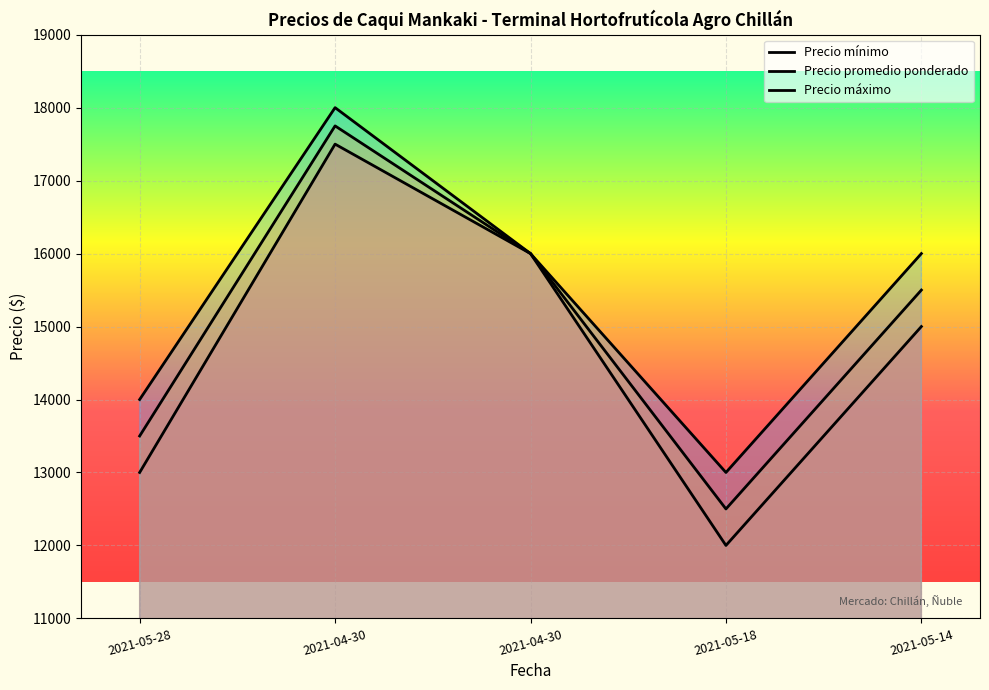

How many lines are shown in the chart?

3